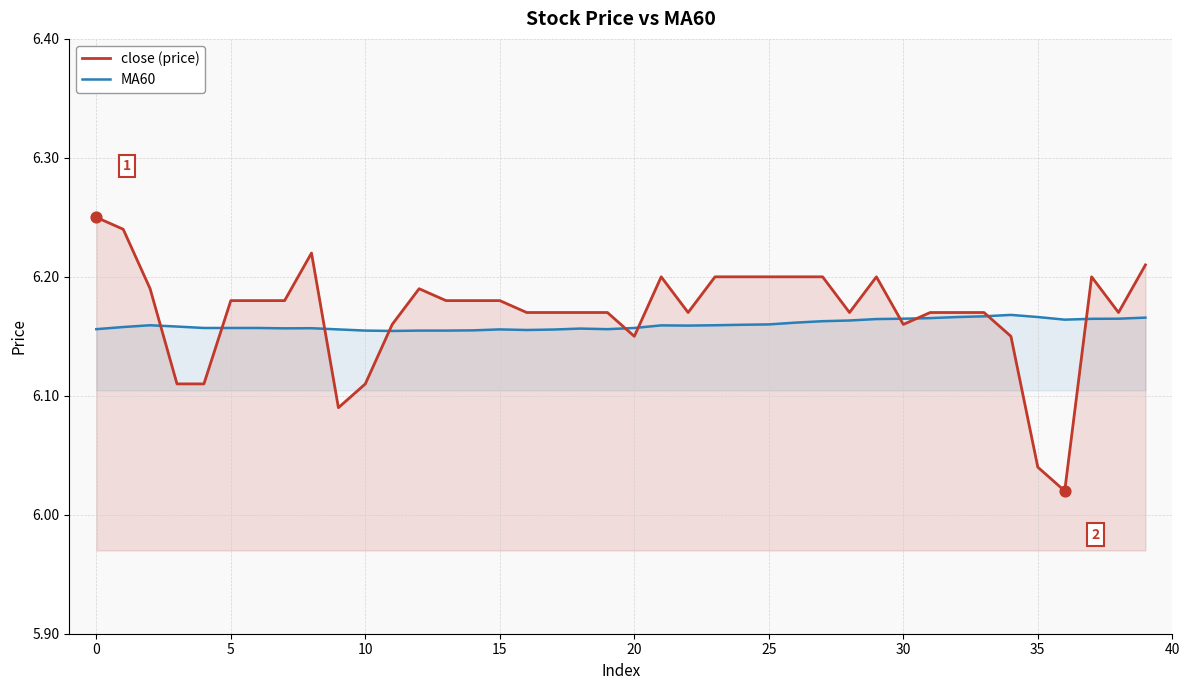

Which series has the largest total across all categories?

close (price)